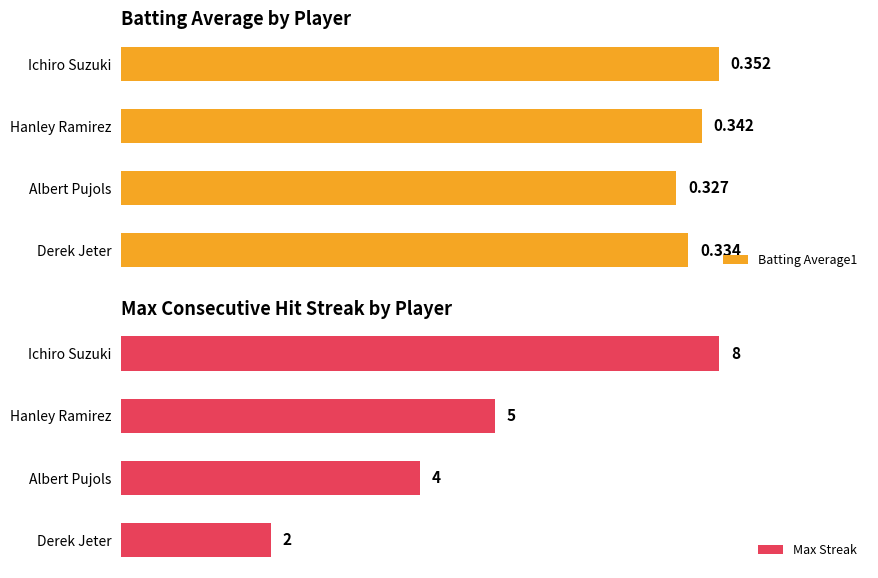

List the labels in order of Batting Average1 value, largest first.

Ichiro Suzuki, Hanley Ramirez, Derek Jeter, Albert Pujols